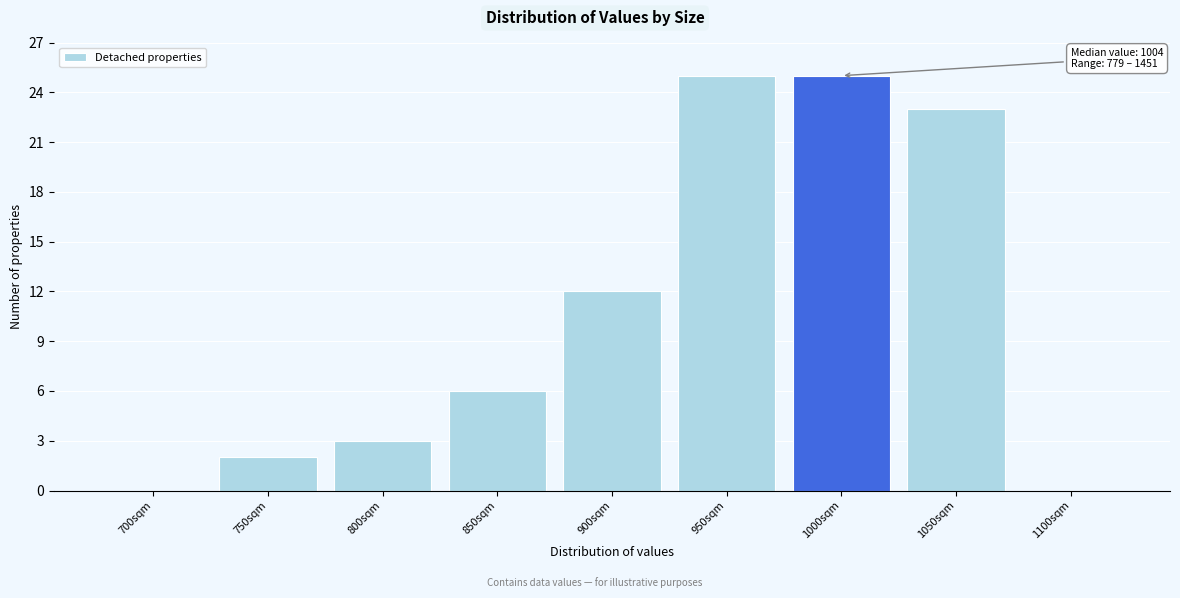

Reading left to right, what are all the values shown in this chart?

700sqm=0	750sqm=2	800sqm=3	850sqm=6	900sqm=12	950sqm=25	1000sqm=25	1050sqm=23	1100sqm=0